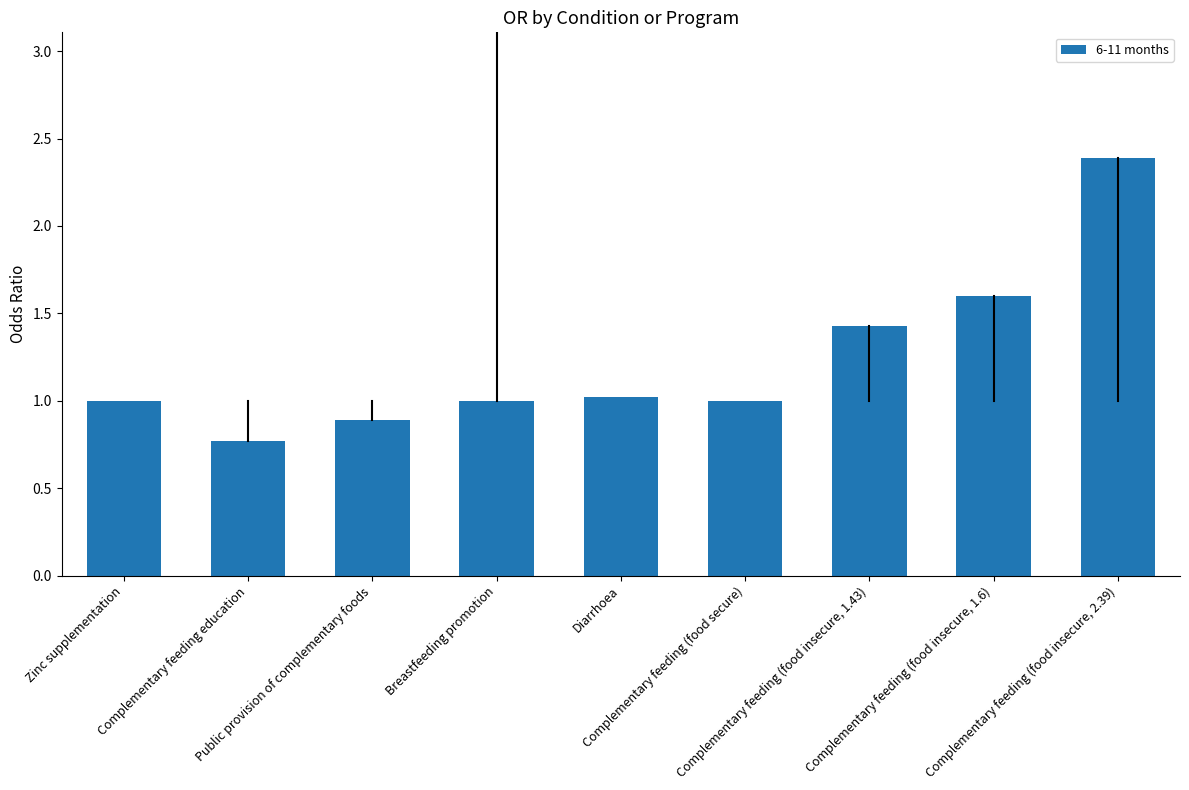

What is the value of the 2nd bar from the left?

0.8